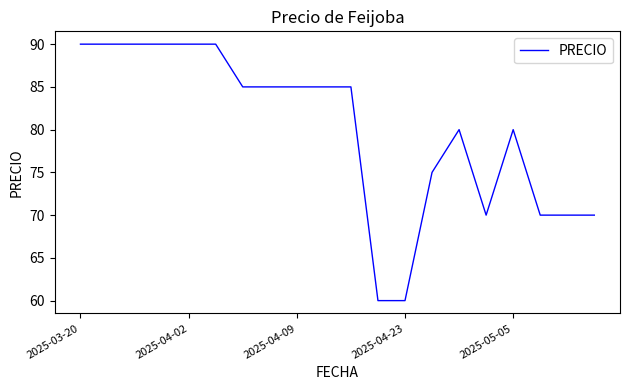

Is this an area chart (filled region under the line)?

No